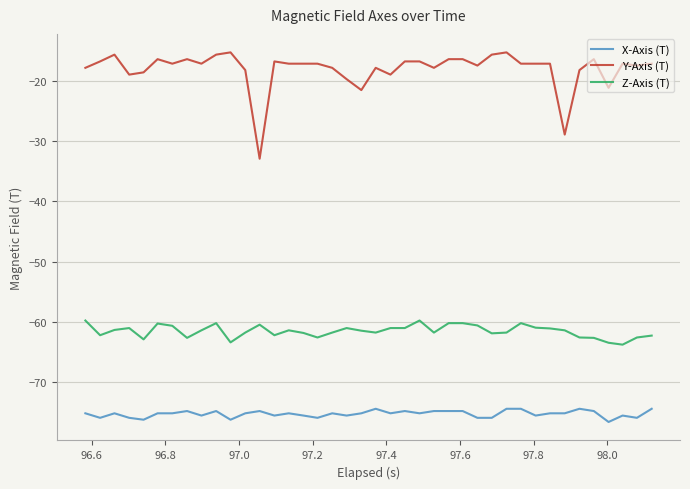

What is the minimum value for Y-Axis (T)?

-32.9